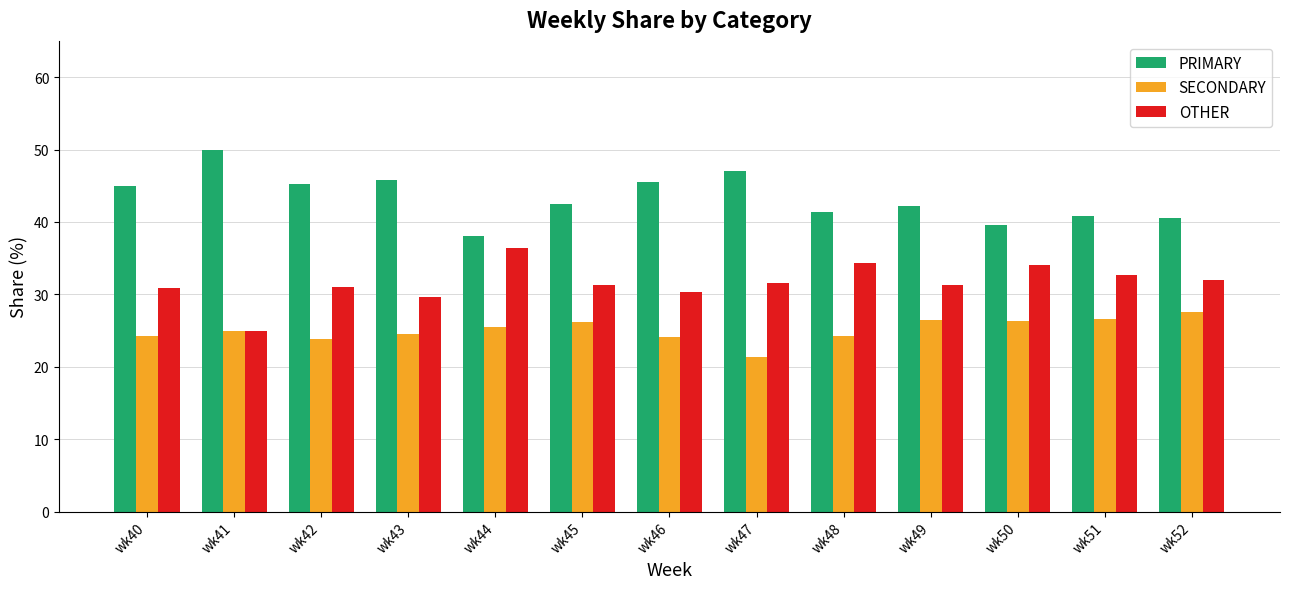

What is the difference between the highest and lowest values at wk51?

14.3